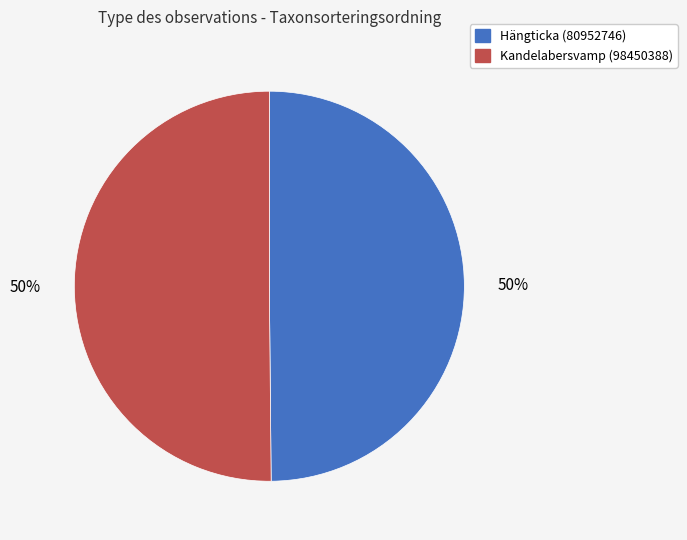

Do Hängticka (80952746) and Kandelabersvamp (98450388) together represent more than half of the pie?

Yes